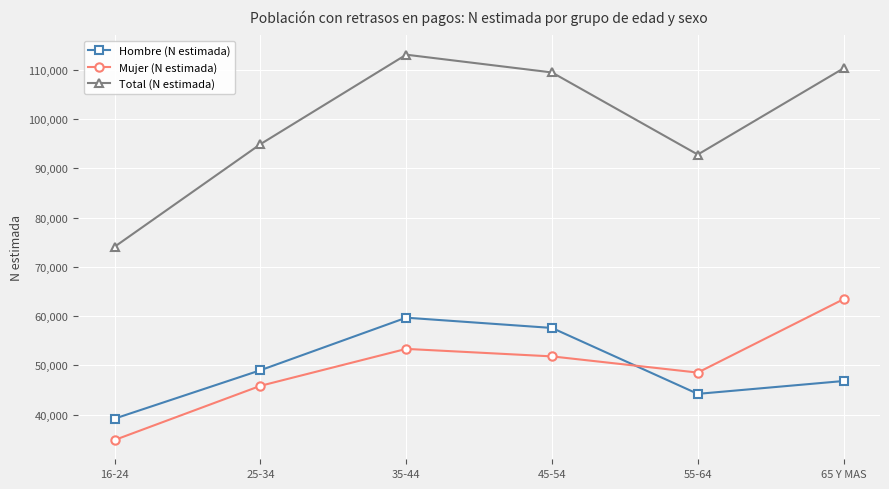

What is the average value of the Total (N estimada) series?

99078